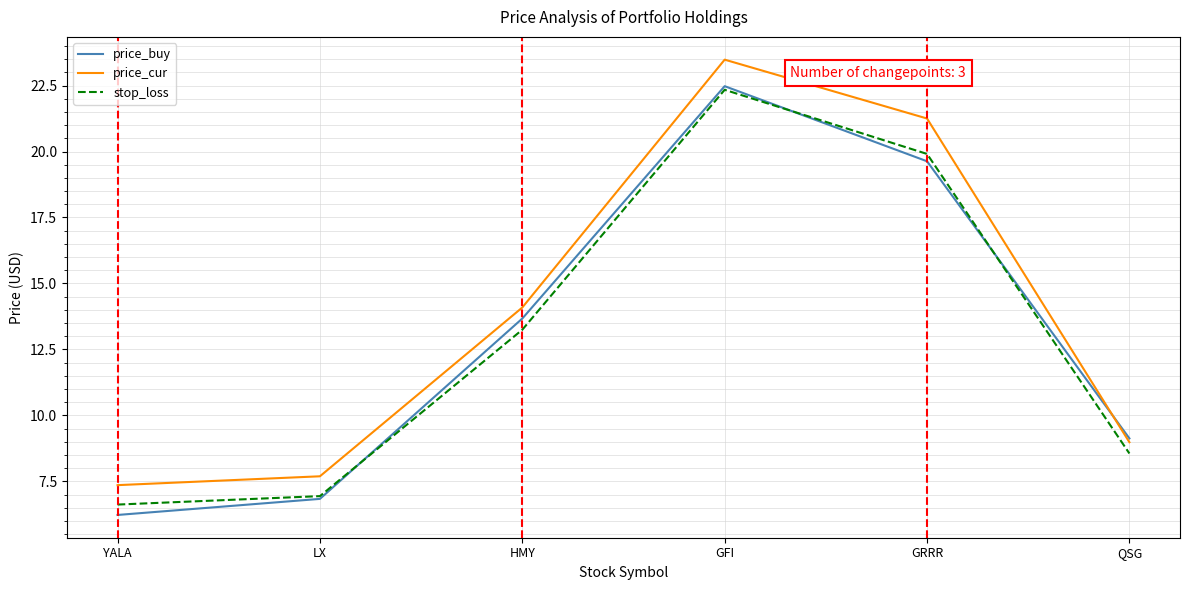

What are all the series names shown in the legend?

price_buy, price_cur, stop_loss